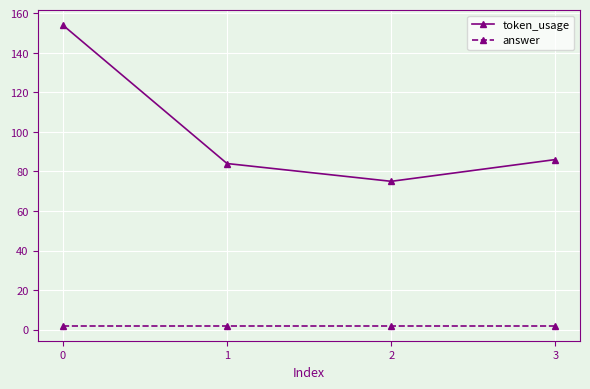

The token_usage series shows 84 at 1. True or false?

True